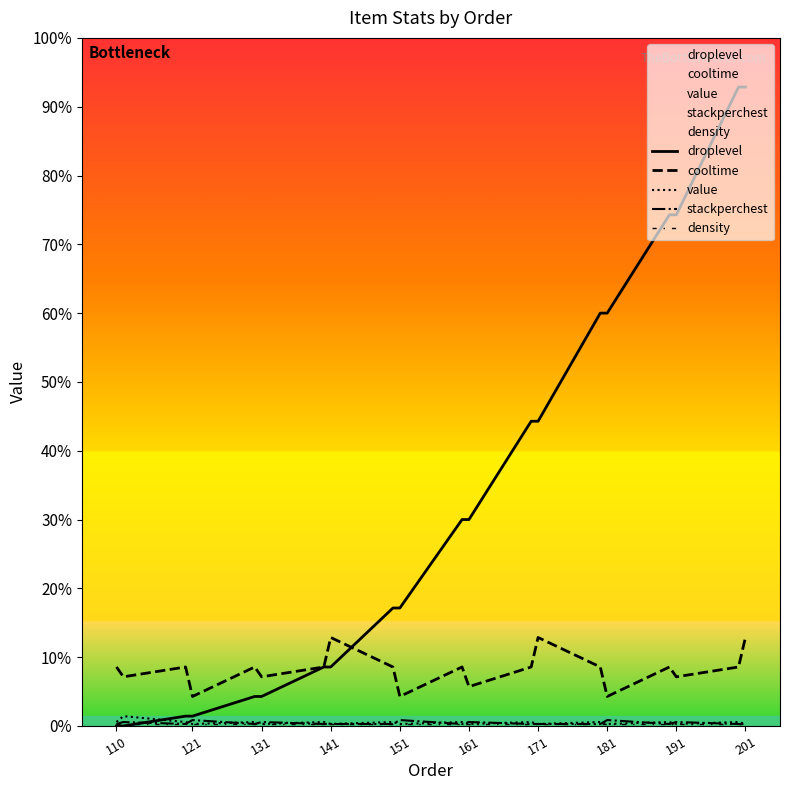

How many values in the cooltime series exceed 30?

3